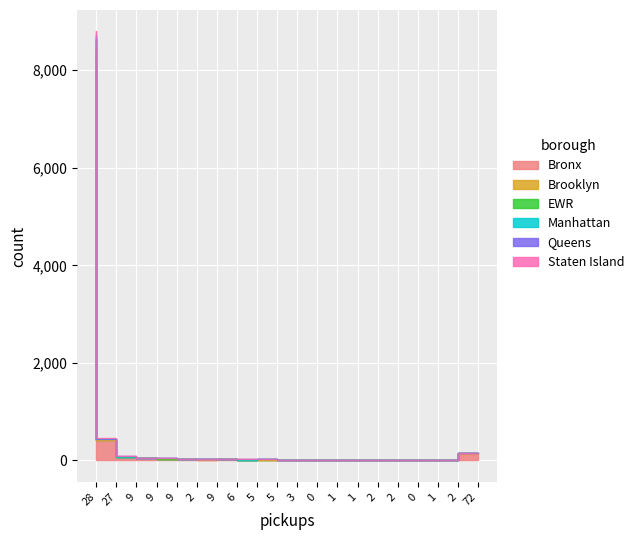

In col_2, how many points are lower than both neighbors (excluding endpoints)?

6